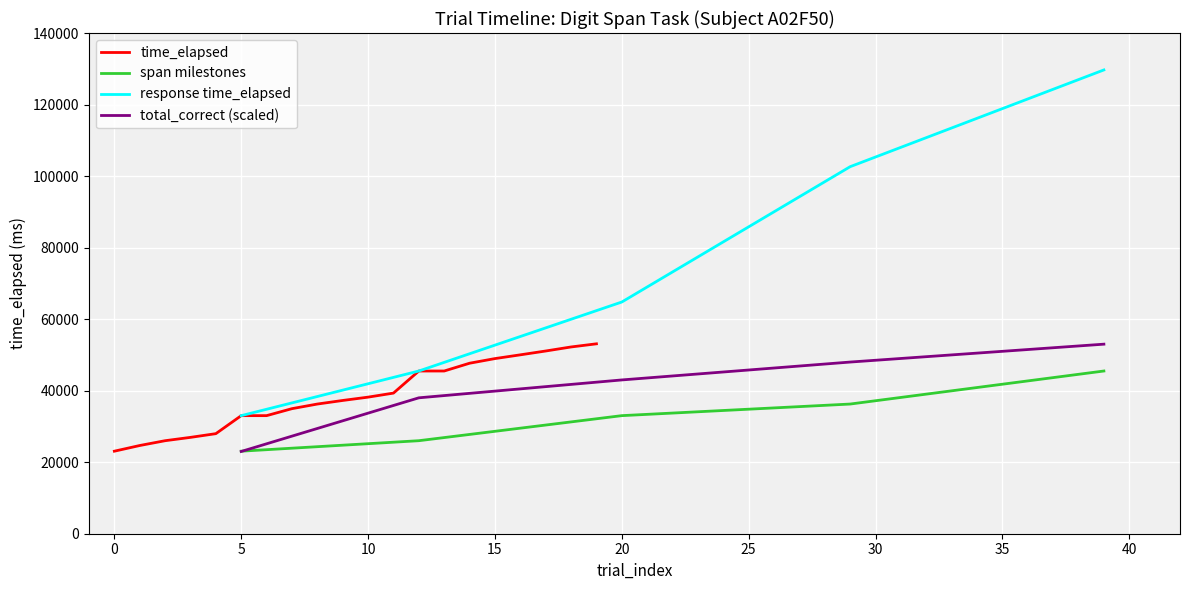

The value at 16 is 86958. True or false?

False